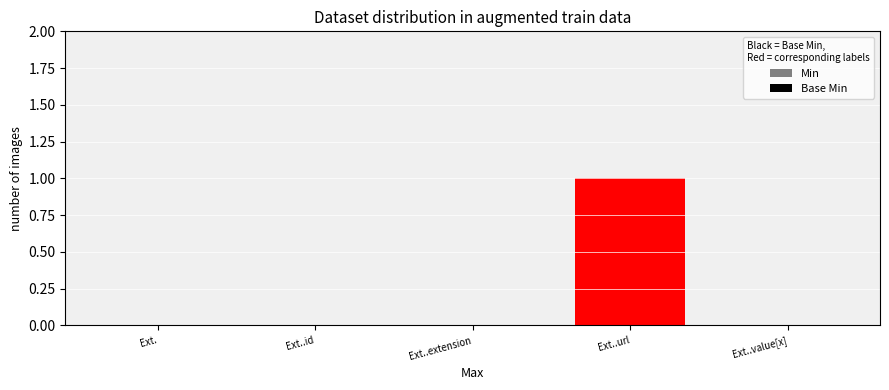

What is the label of the 2nd bar from the left?

Ext..id